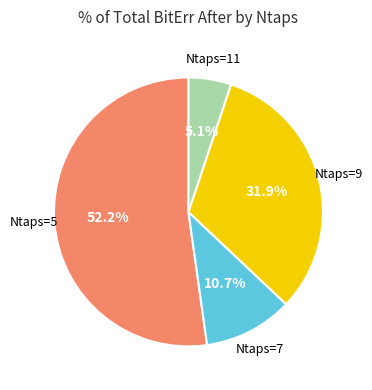

Does any single category account for the majority?

Yes